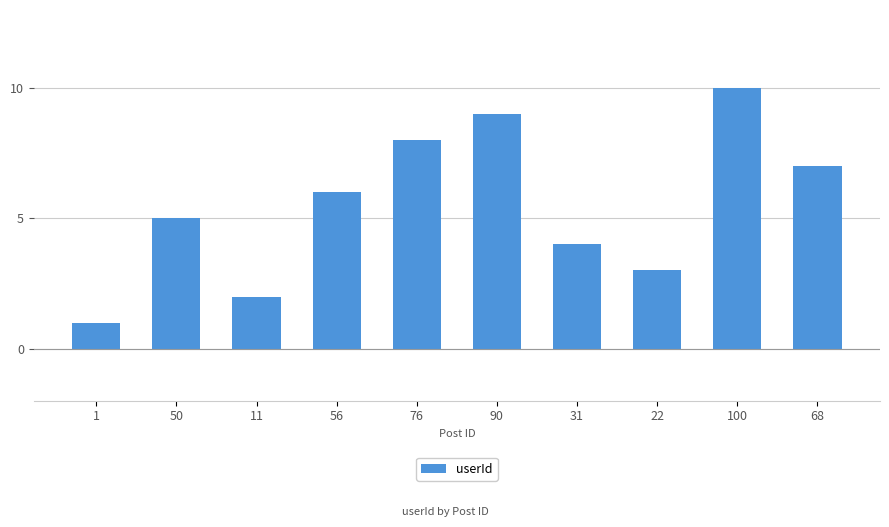

What is the label of the 5th bar from the right?

90